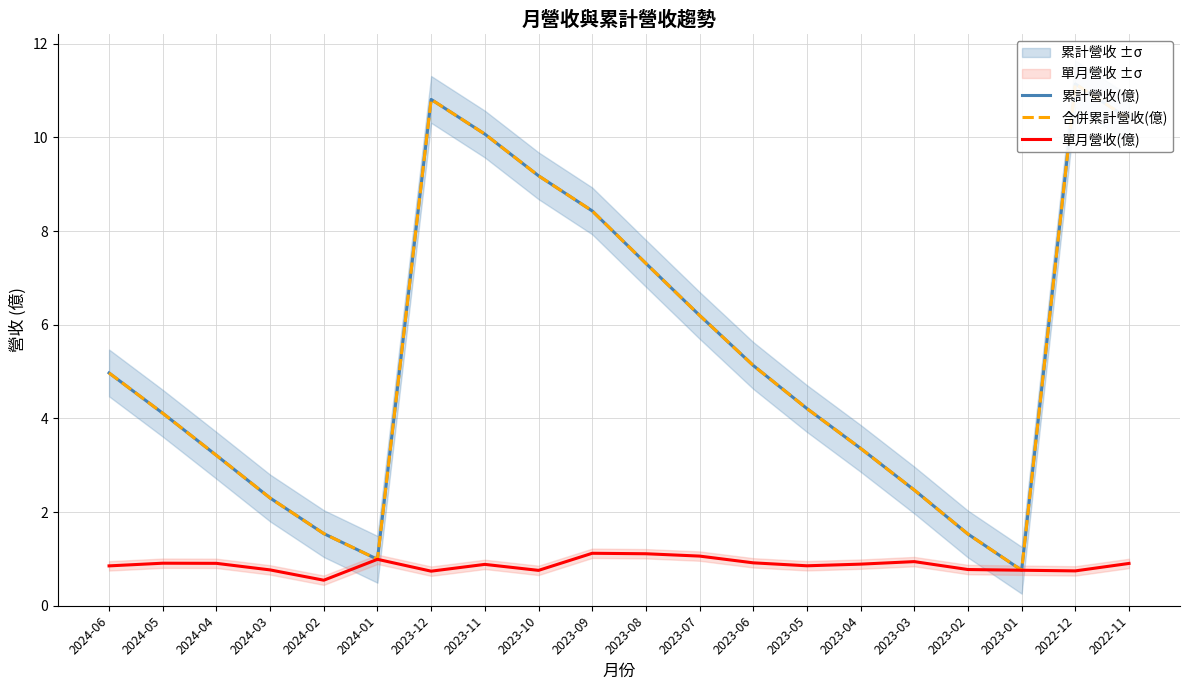

At which label is 單月營收(億) closest to 0?

2024-02